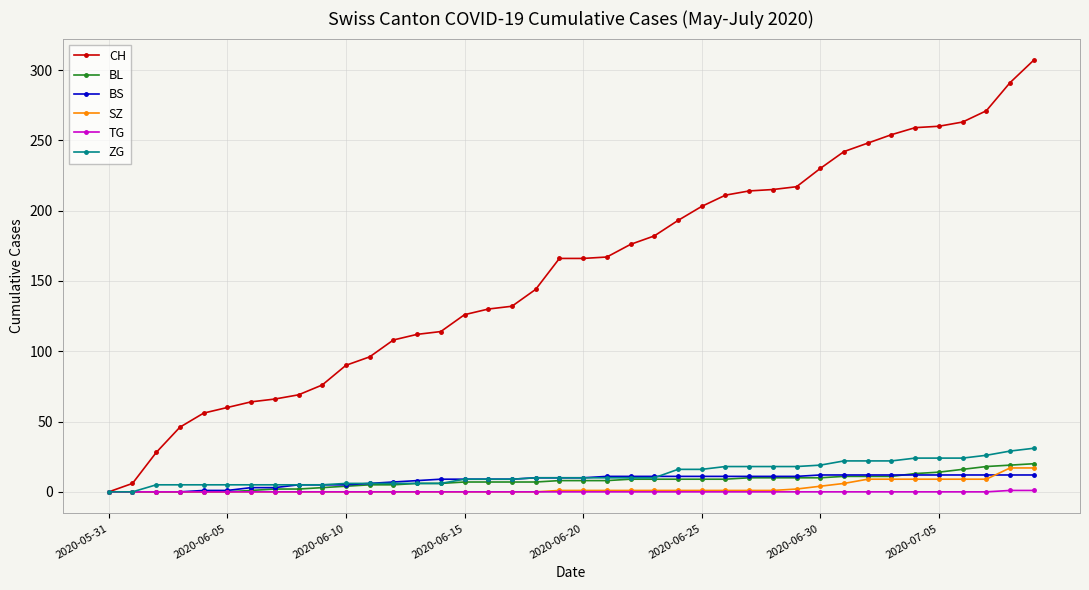

What is the sum of all SZ values?

110